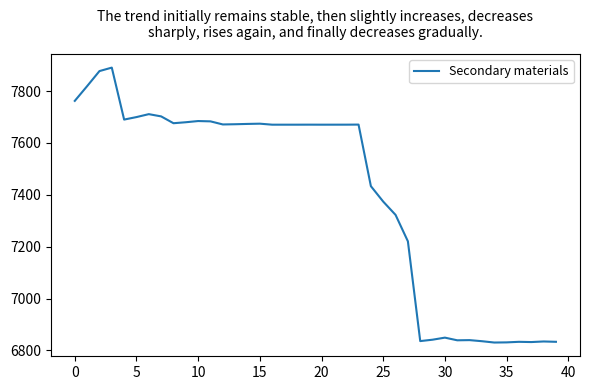

What is the smallest value displayed?

6830.7